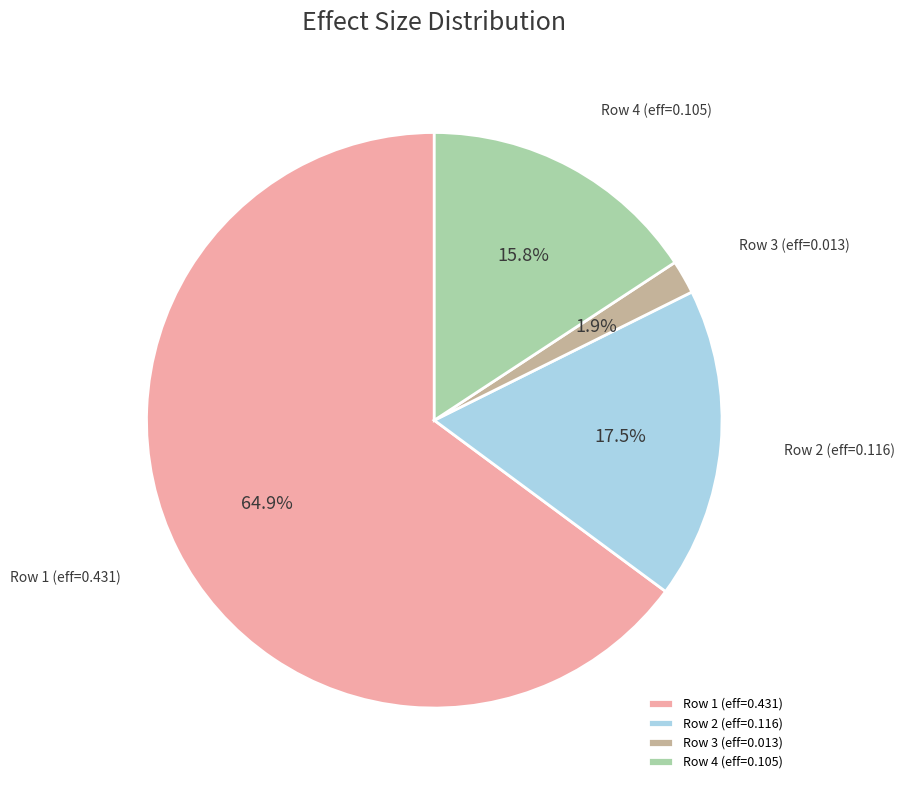

Does Row 1 (eff=0.431) account for over 50% of the chart?

Yes